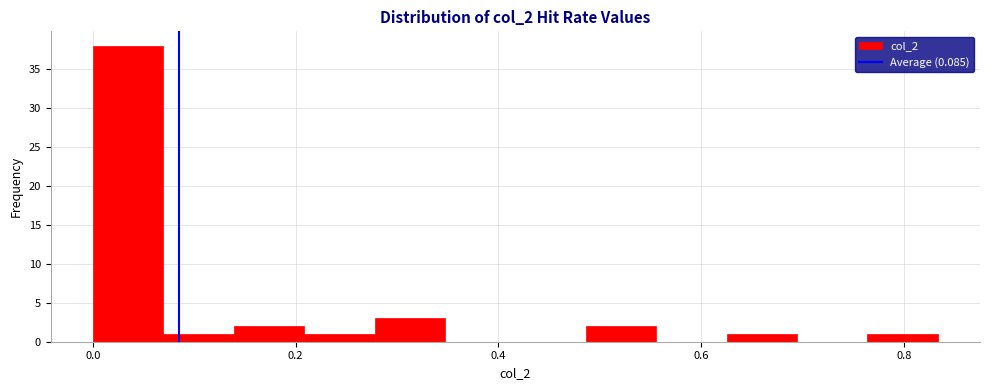

Around what value on the x-axis is the tallest bar? Give the approximate position of its centre, as read against the axis.

0.04